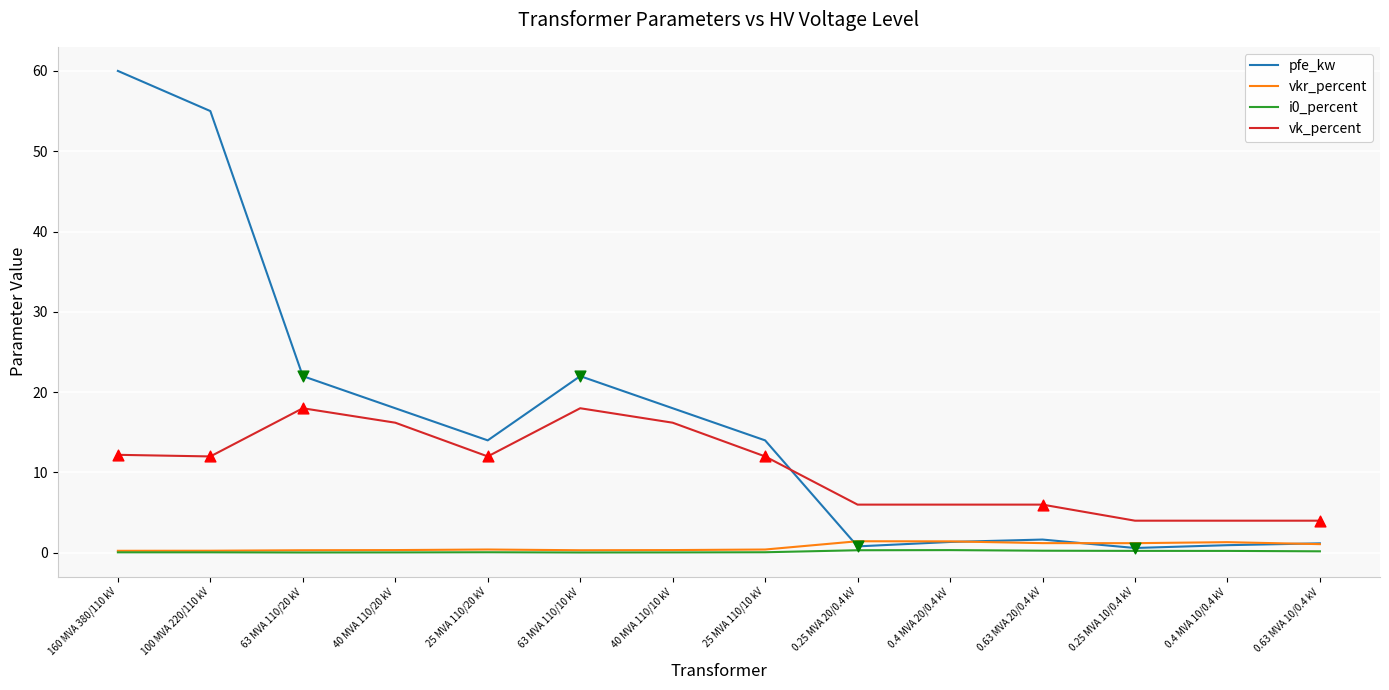

What is the total value across all series at 0.25 MVA 10/0.4 kV?

6.0